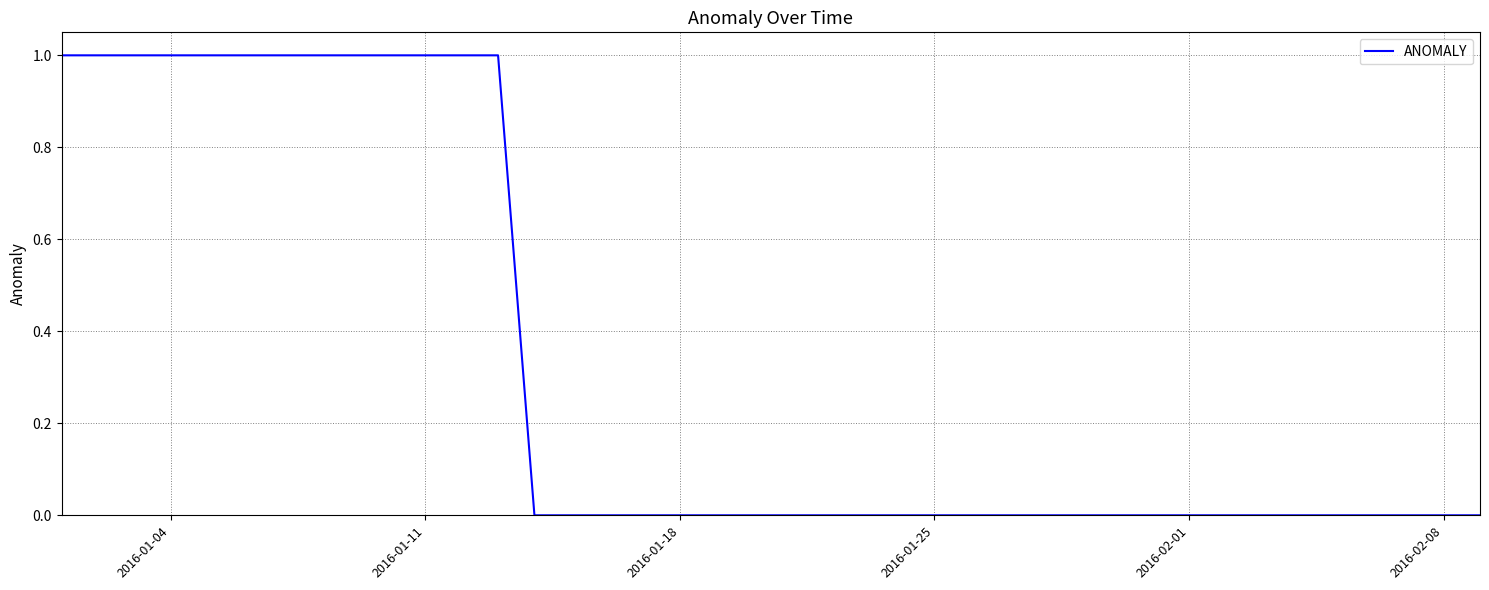

Is this an area chart (filled region under the line)?

No